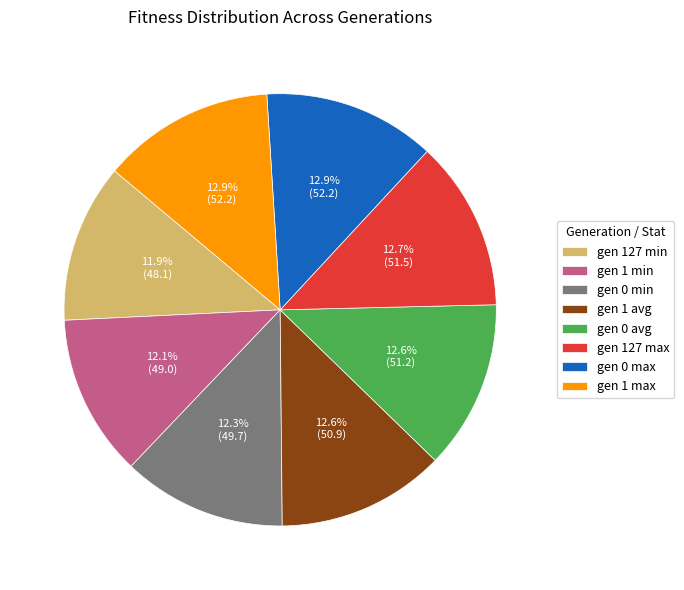

What percentage is the gen 1 min slice, to the nearest percent?

12%